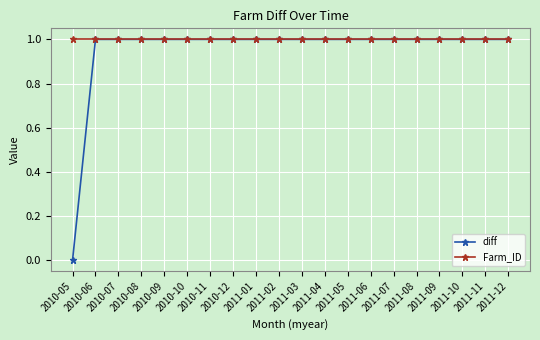

Which category has the lowest value across all series?

2010-05